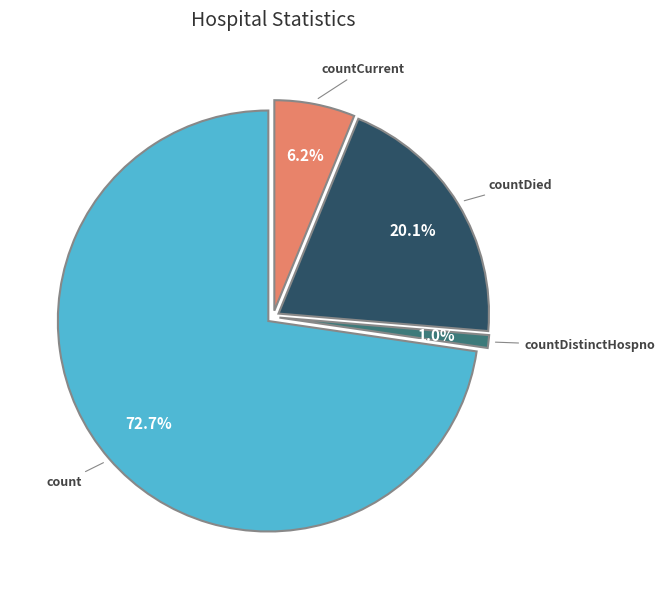

Is there any slice that represents more than half of the pie?

Yes